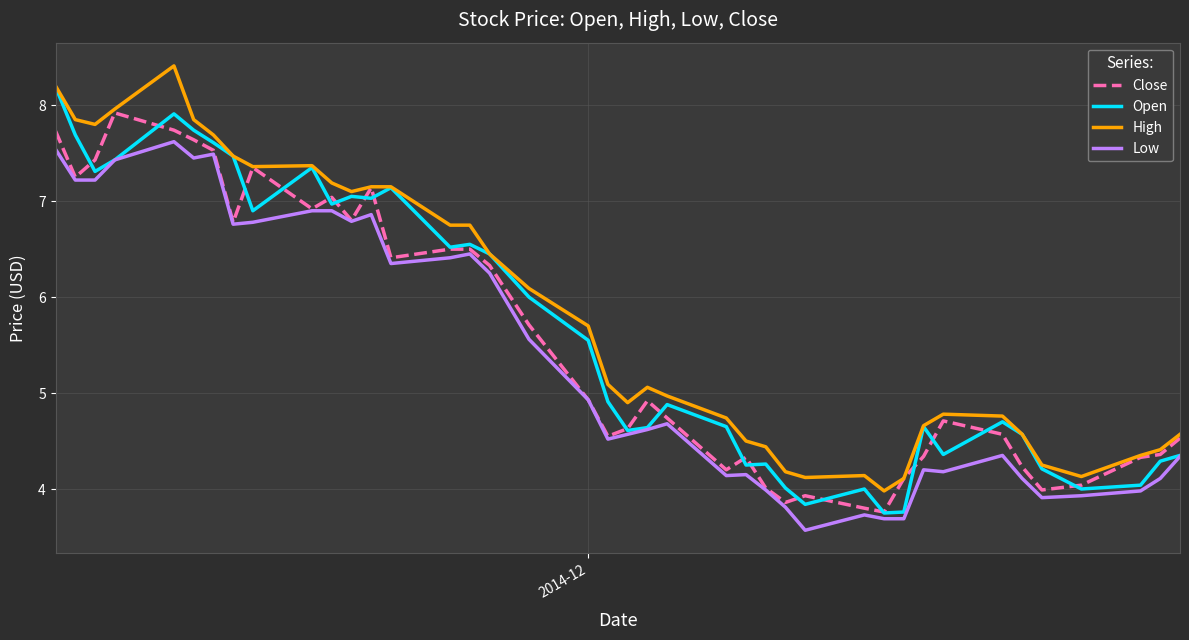

What is the highest value of the Open series?

8.2